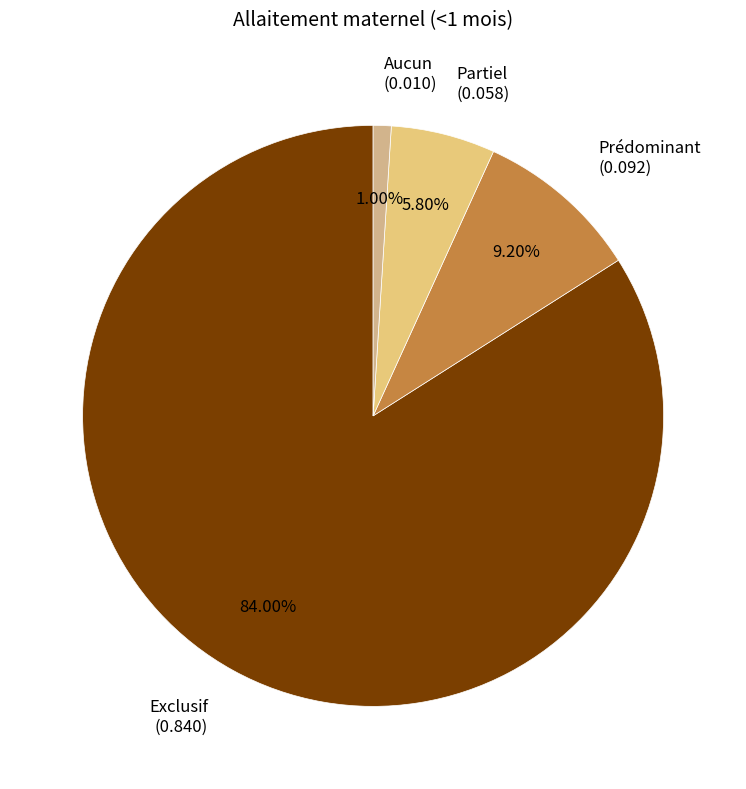

Which category accounts for the majority?

Exclusif